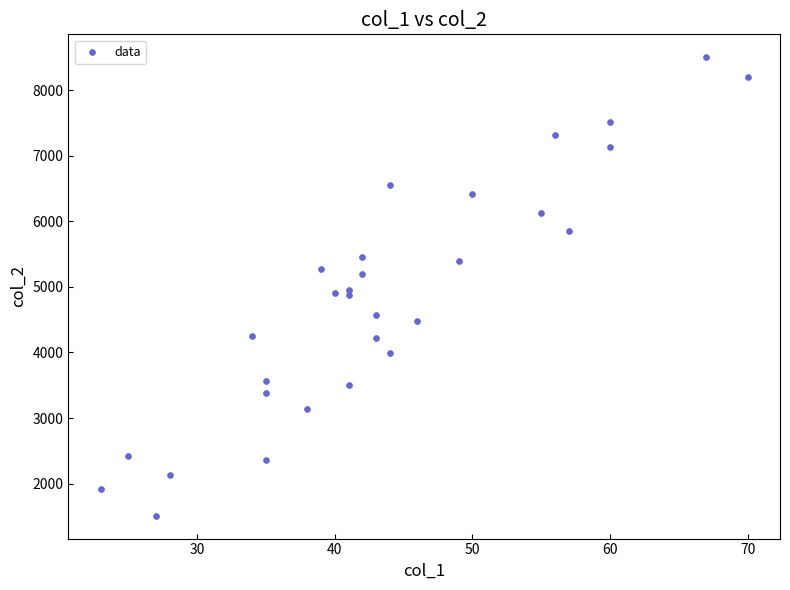

What is the range of Y values (max minus min)?

6990